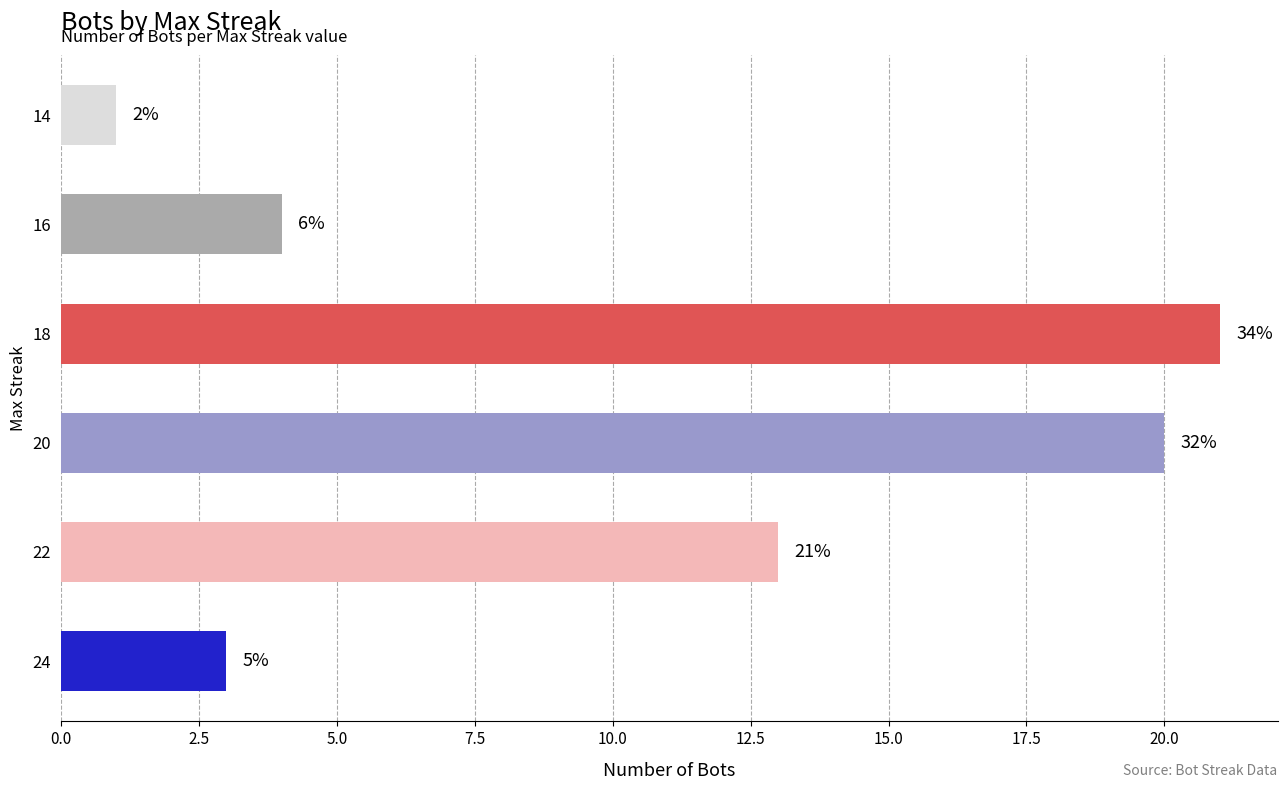

What is the minimum value shown in the chart?

1